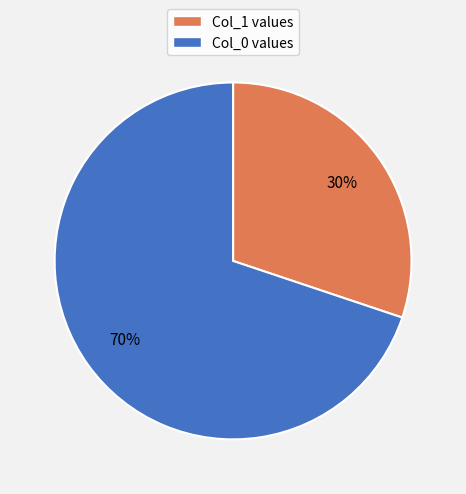

To the nearest percent, what is the average slice percentage?

50%